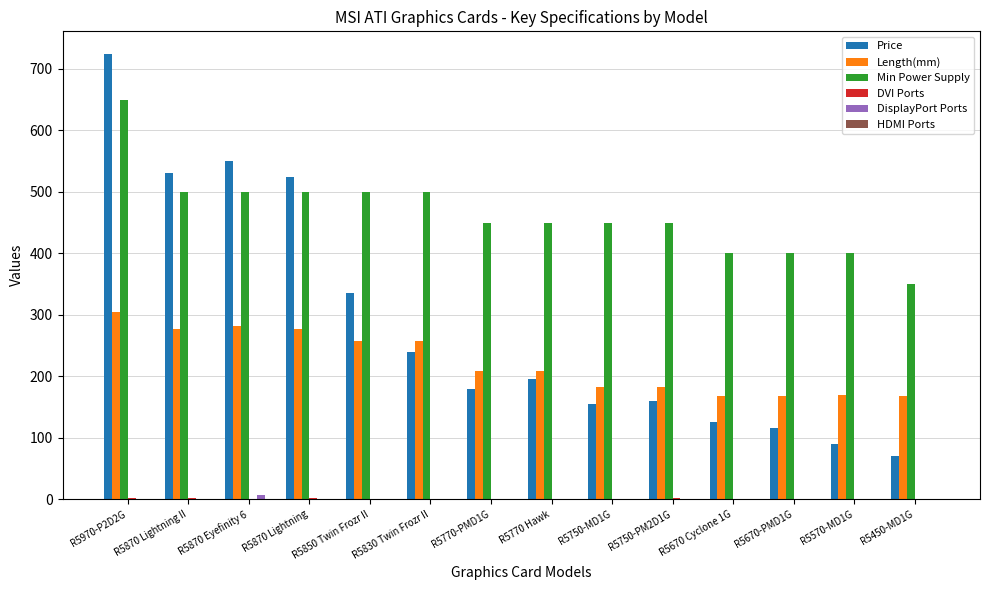

At which category is the sum across all series the highest?

R5970-P2D2G